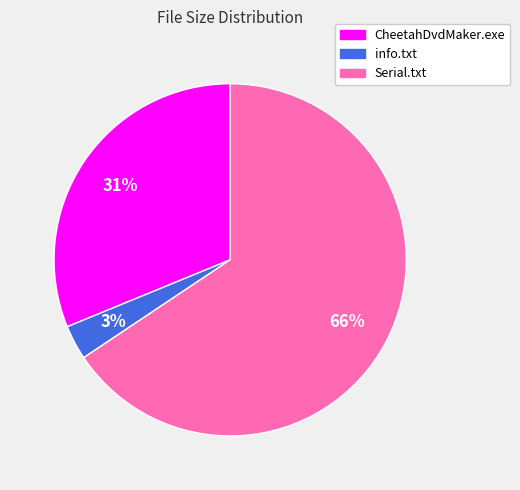

Which slice is the smallest?

info.txt